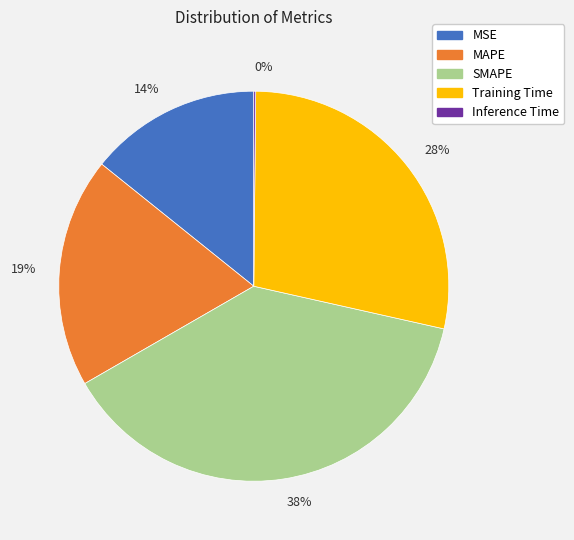

Between MSE and SMAPE, which is larger?

SMAPE